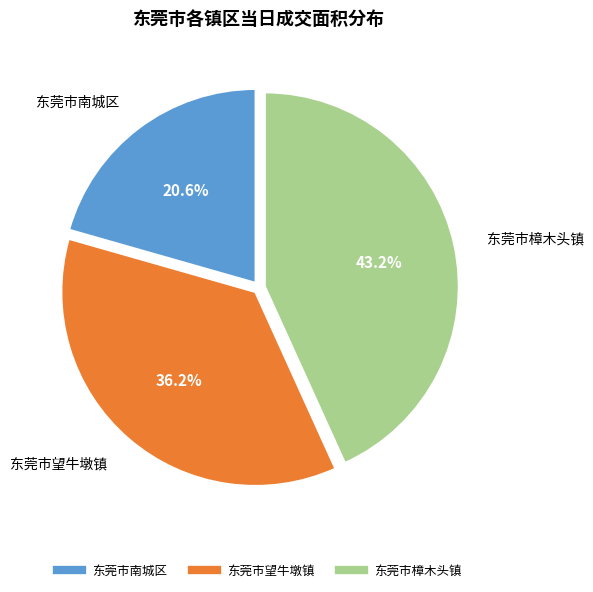

Between 东莞市望牛墩镇 and 东莞市南城区, which is larger?

东莞市望牛墩镇